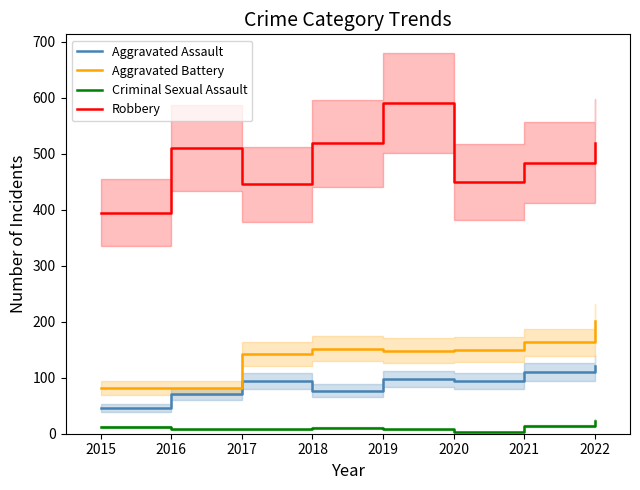

Reading left to right, extract all data points from this chart.

Aggravated Assault: 46	71	95	77	98	94	110	121
Aggravated Battery: 82	82	142	152	148	150	163	202
Criminal Sexual Assault: 12	8	8	11	8	3	14	23
Robbery: 395	510	446	519	591	450	484	520